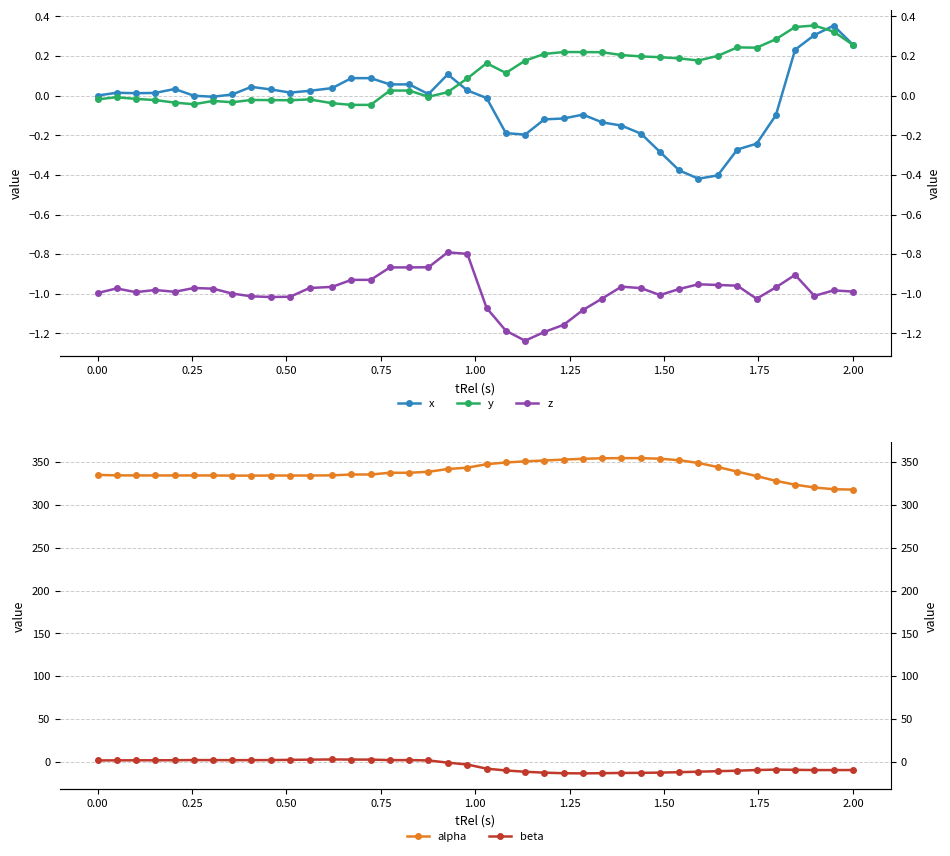

How many values in y are above zero?

24